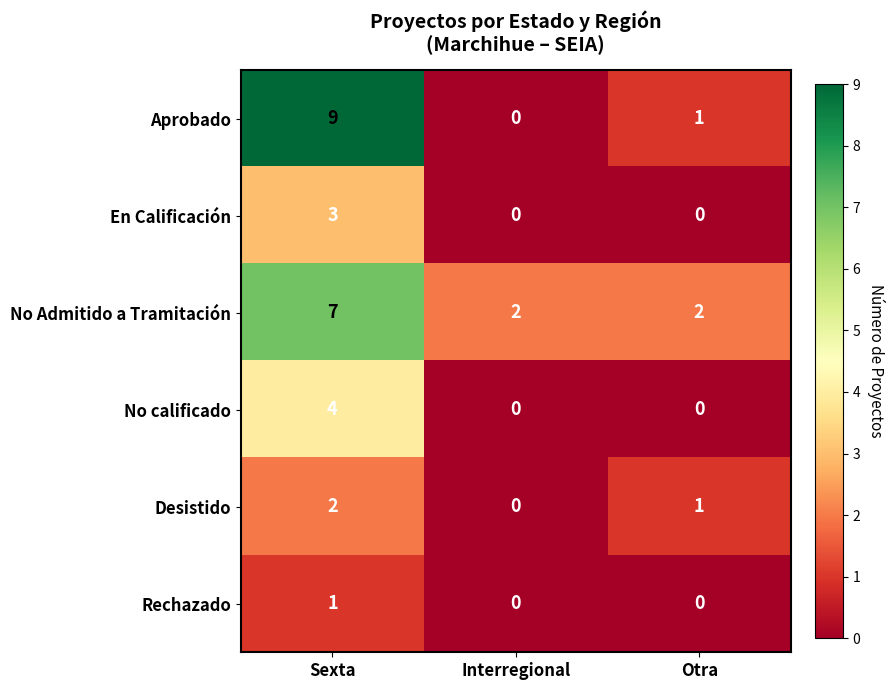

Is it true that En Calificación equals 2 at Interregional?

False